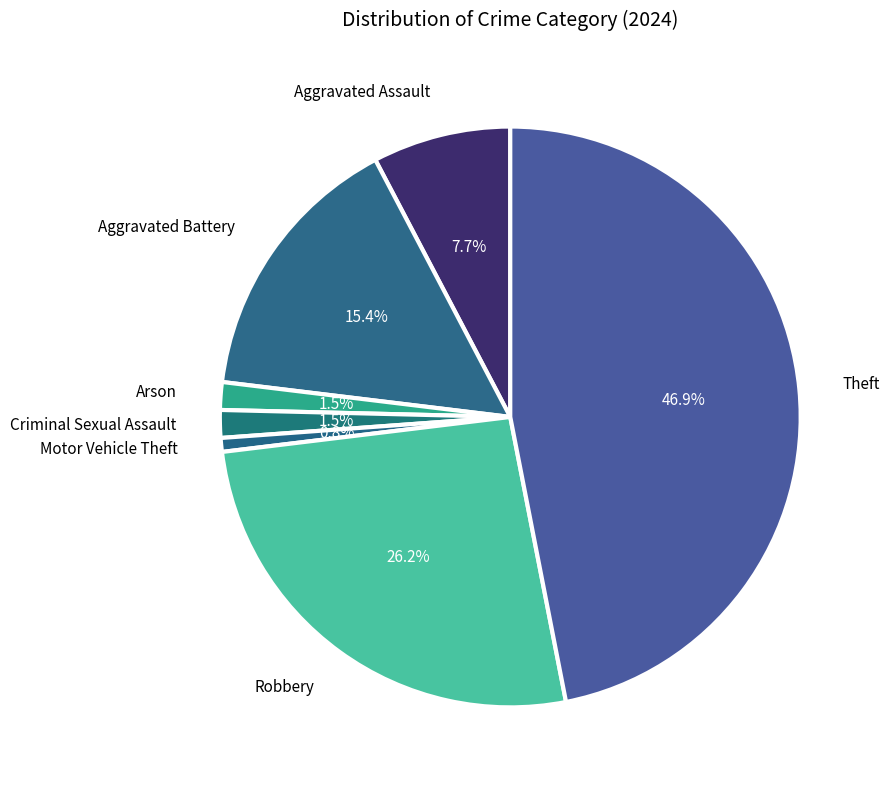

Which slice is the largest?

Theft